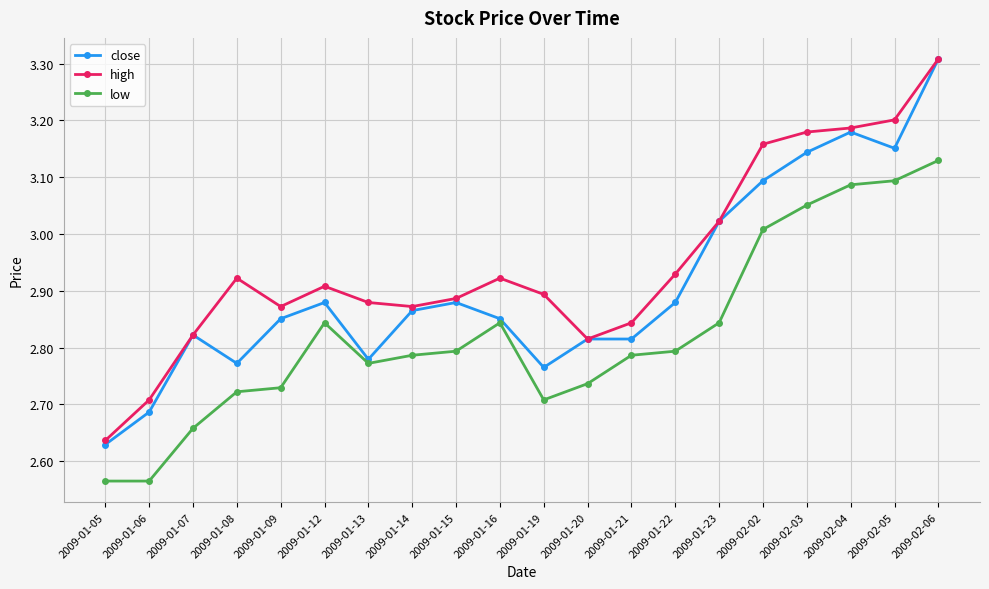

What position from the right is 2009-01-15?

12